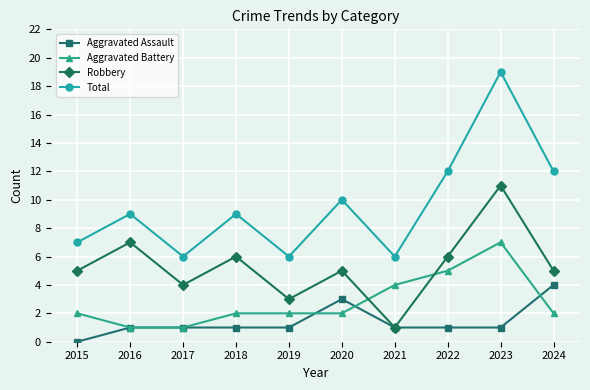

True or false: Aggravated Assault and Total cross at least once.

False